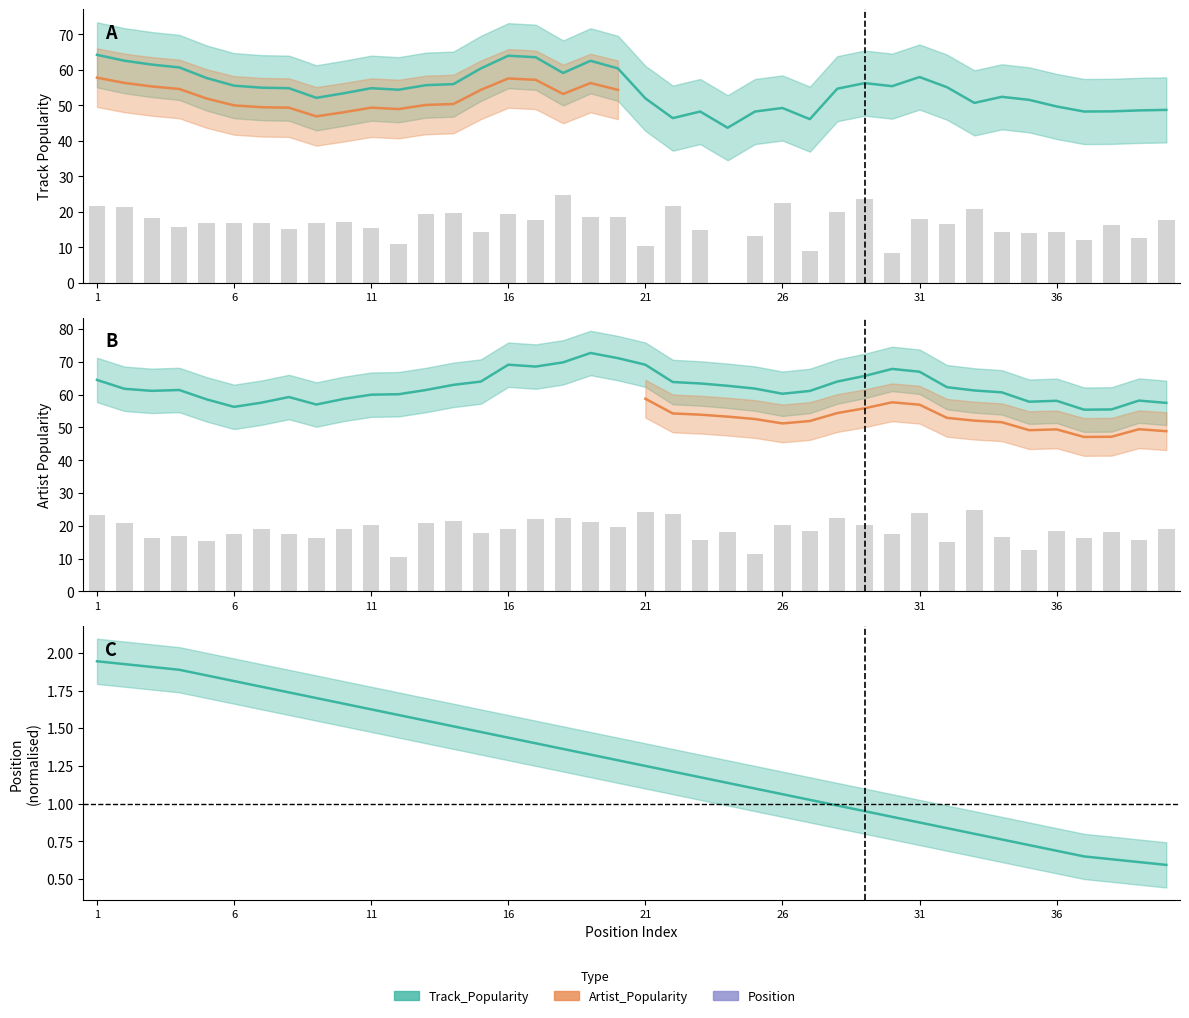

Which series has the widest spread of values?

Track_Popularity